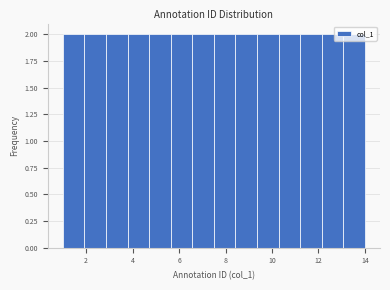

Reading left to right, list every bar in this chart as the range it spans on the x-axis followed by its height. Neither the bar edges nor the heights are printed on the chart, so give them approximately, as read against the axes.

1.0 to 2.0: 2
2.0 to 2.8: 2
2.8 to 3.8: 2
3.8 to 4.8: 2
4.8 to 5.6: 2
5.6 to 6.6: 2
6.6 to 7.6: 2
7.6 to 8.4: 2
8.4 to 9.4: 2
9.4 to 10.2: 2
10.2 to 11.2: 2
11.2 to 12.2: 2
12.2 to 13.0: 2
13.0 to 14.0: 2